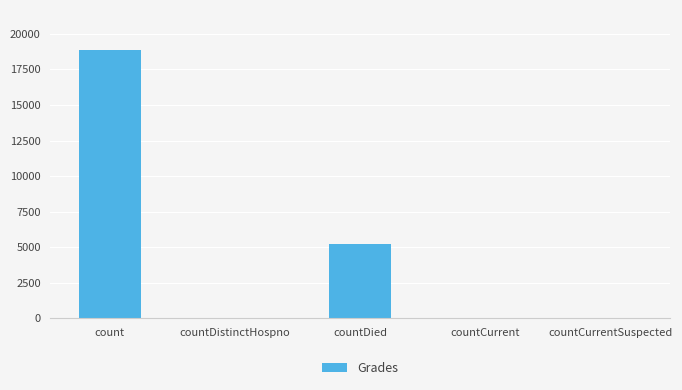

Does the chart contain stacked bars?

No